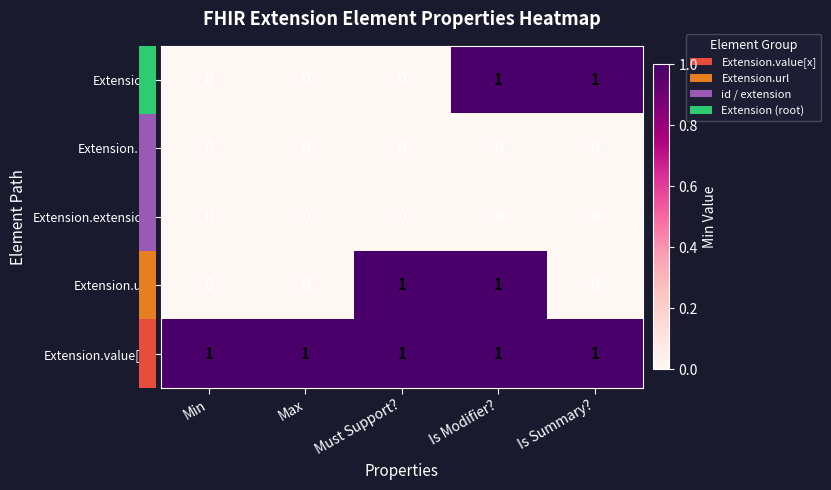

What is the total value across all series at Max?

1